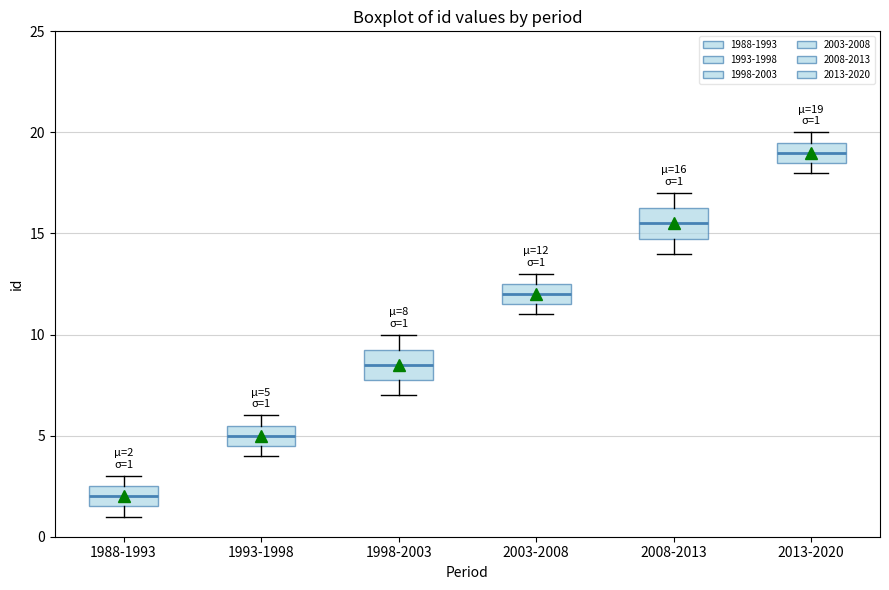

Which box has the highest median line?

2013-2020